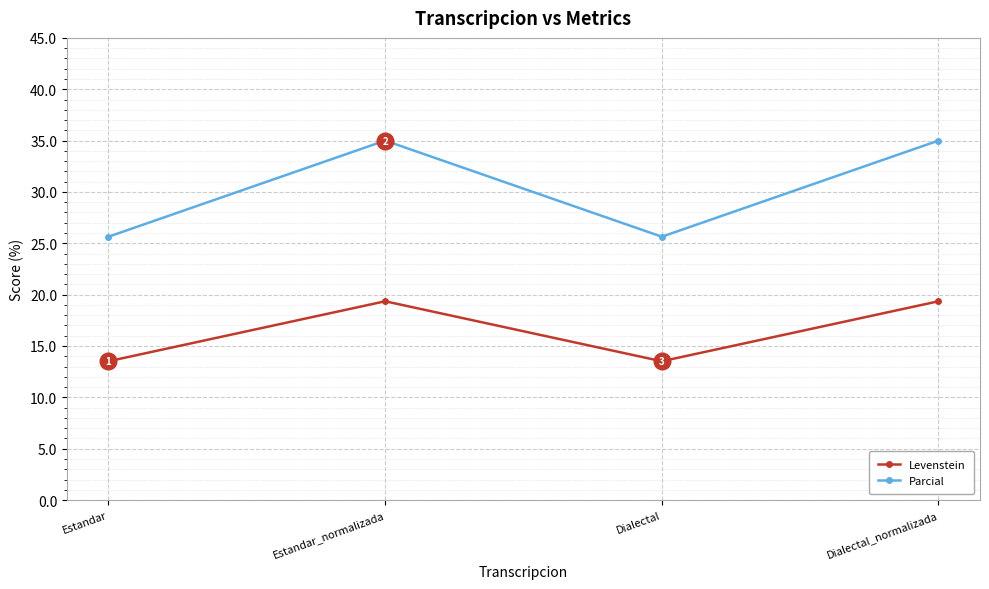

True or false: Parcial and Levenstein cross at least once.

False